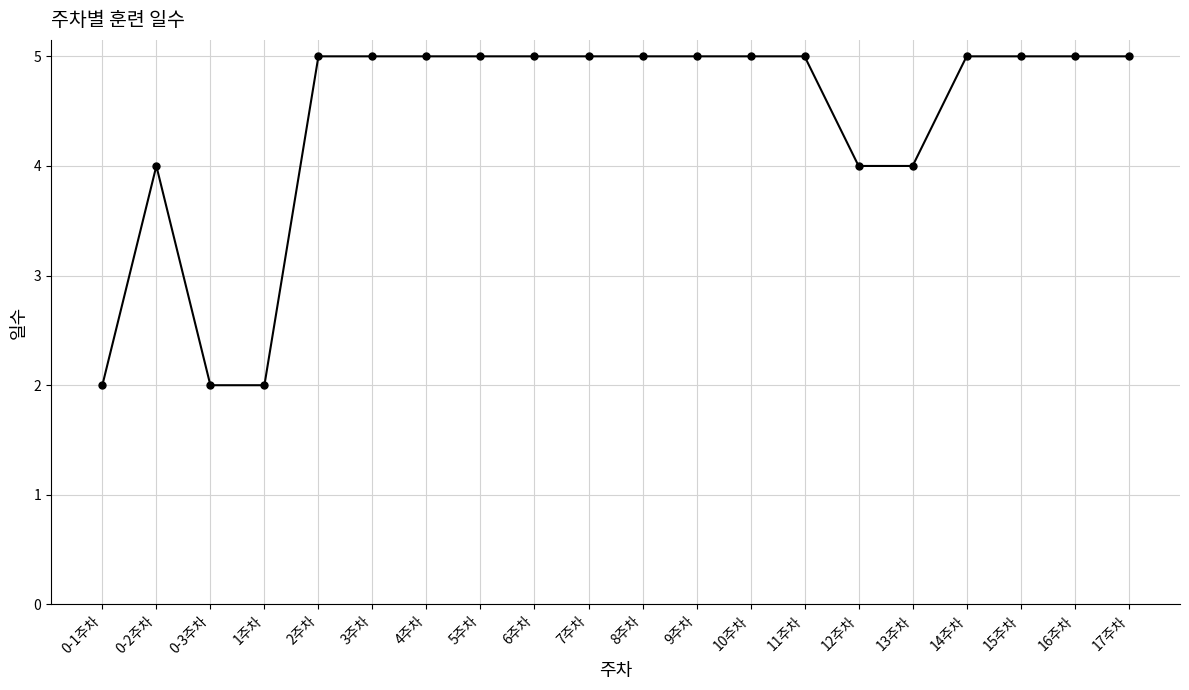

What is the greatest value displayed?

5